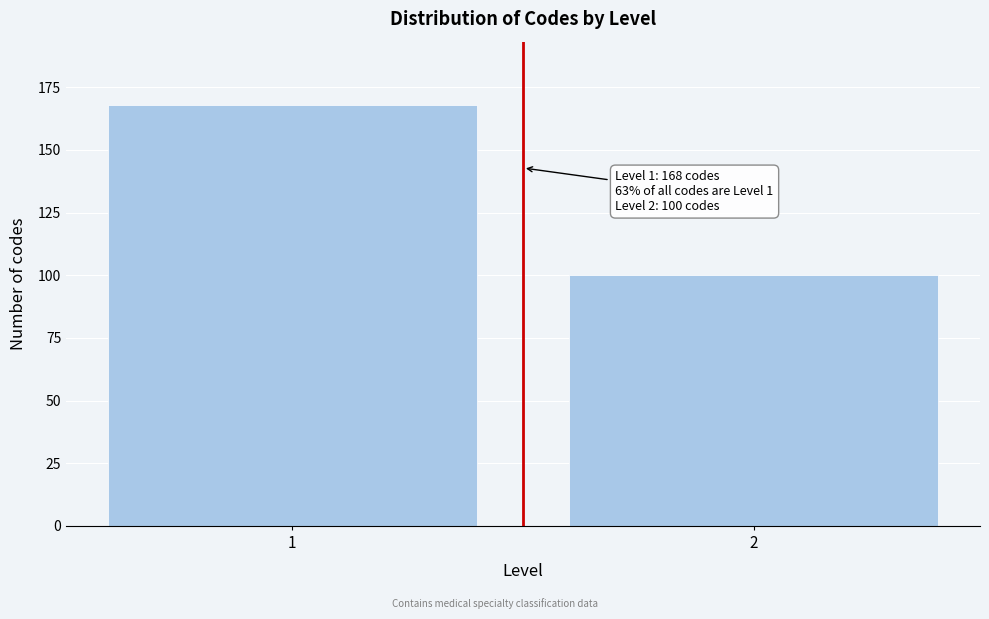

Reading left to right, transcribe all the data shown in this chart.

1=168	2=100